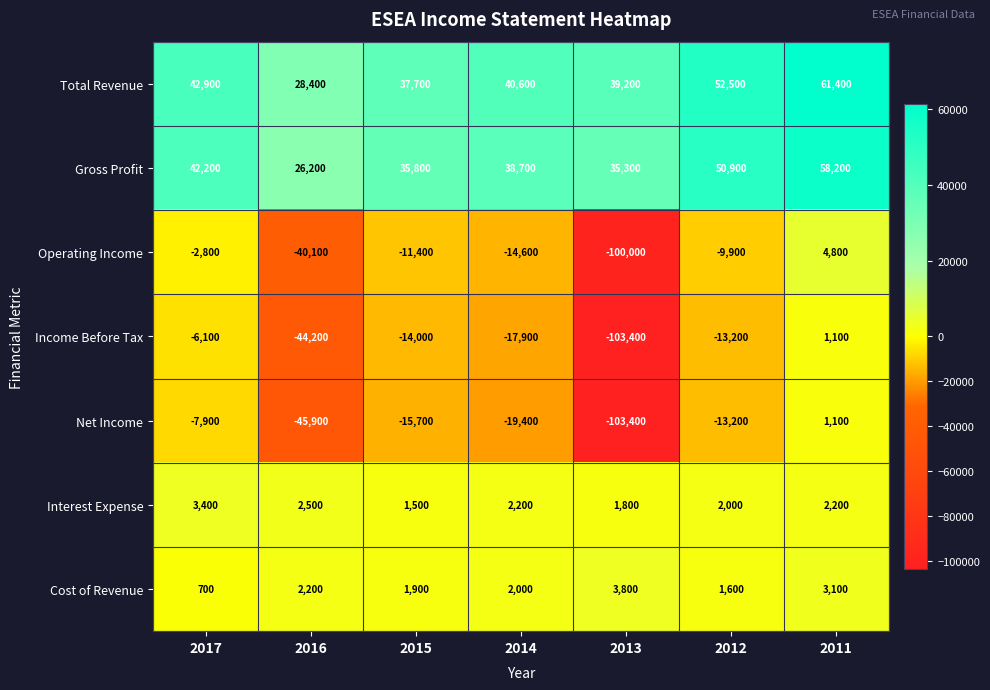

How many series are shown in this chart?

7